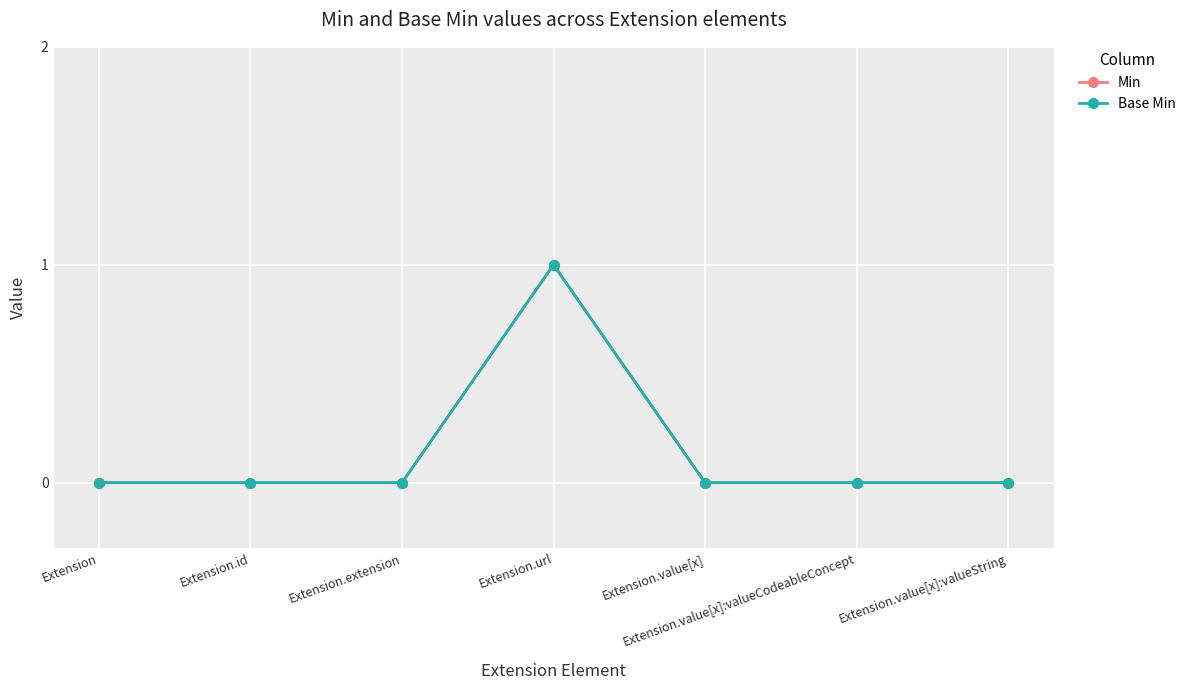

Does the chart have visible grid lines?

Yes